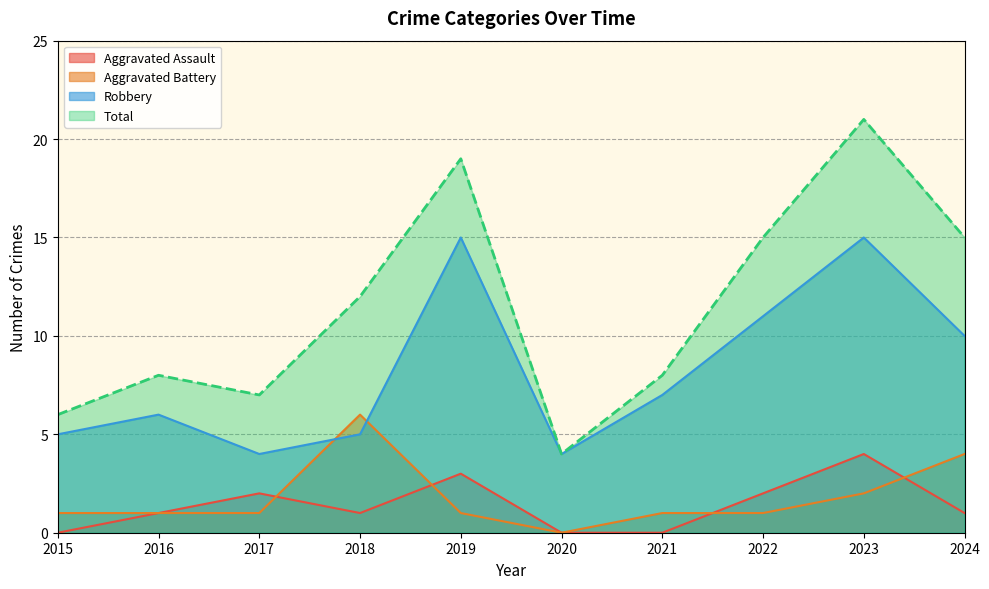

Reading right to left, extract all data points from this chart.

Aggravated Assault: 2024=1	2023=4	2022=2	2021=0	2020=0	2019=3	2018=1	2017=2	2016=1	2015=0
Aggravated Battery: 2024=4	2023=2	2022=1	2021=1	2020=0	2019=1	2018=6	2017=1	2016=1	2015=1
Robbery: 2024=10	2023=15	2022=11	2021=7	2020=4	2019=15	2018=5	2017=4	2016=6	2015=5
Total: 2024=15	2023=21	2022=15	2021=8	2020=4	2019=19	2018=12	2017=7	2016=8	2015=6